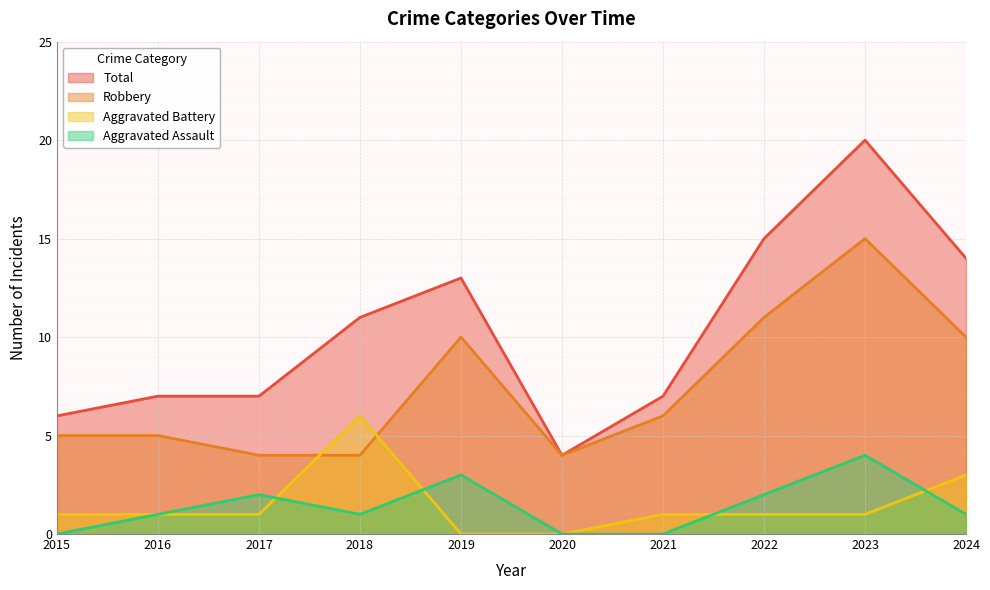

What is the sum of all Aggravated Assault values?

14